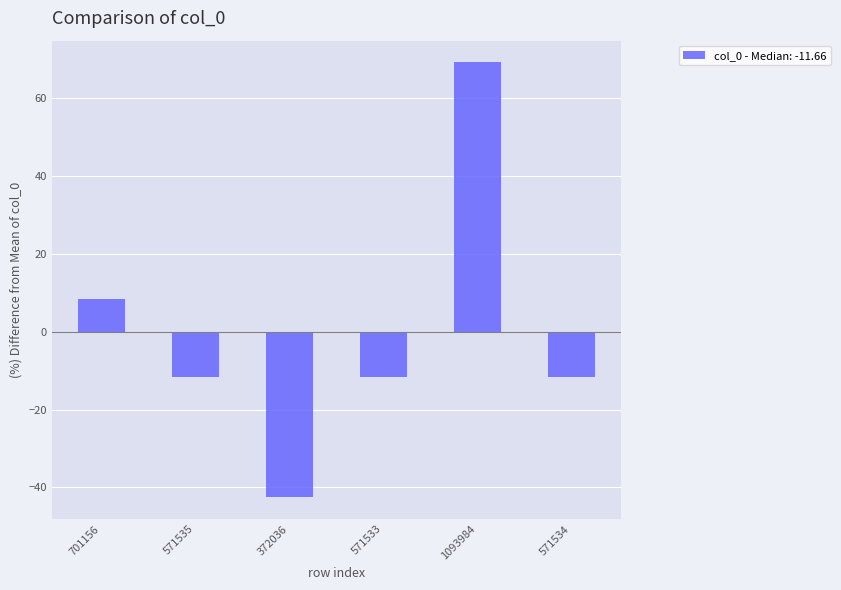

Which has a higher value, 1093984 or 372036?

1093984